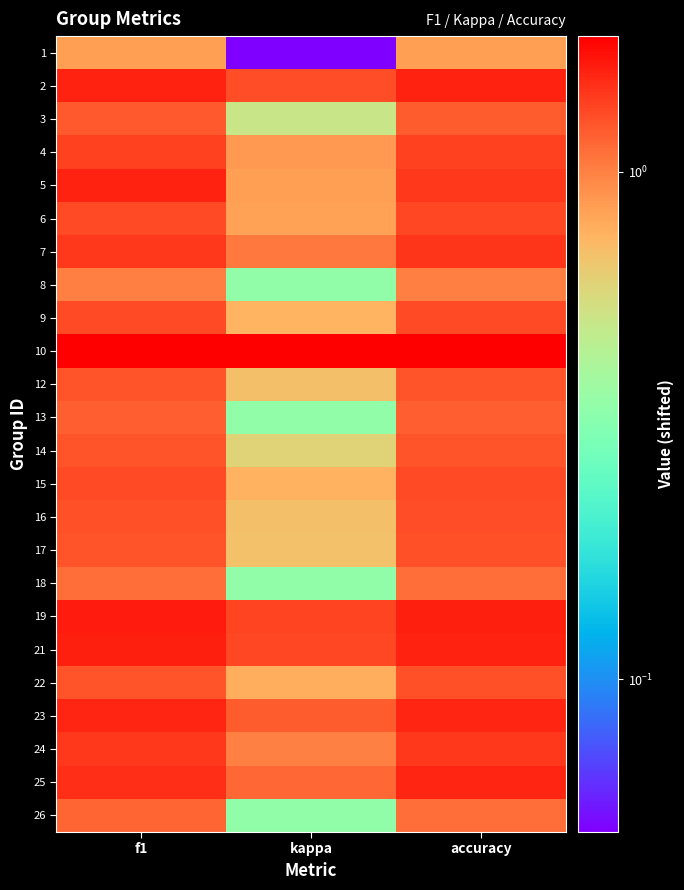

Reading left to right, what are all the values shown in this chart?

1: f1=0.9	kappa=0.1	accuracy=0.9
2: f1=1.6	kappa=1.3	accuracy=1.6
3: f1=1.2	kappa=0.5	accuracy=1.2
4: f1=1.4	kappa=0.9	accuracy=1.4
5: f1=1.6	kappa=0.9	accuracy=1.4
6: f1=1.3	kappa=0.8	accuracy=1.3
7: f1=1.4	kappa=1.1	accuracy=1.5
8: f1=1.0	kappa=0.3	accuracy=1.0
9: f1=1.3	kappa=0.8	accuracy=1.3
10: f1=1.9	kappa=1.9	accuracy=1.9
12: f1=1.2	kappa=0.7	accuracy=1.2
13: f1=1.2	kappa=0.4	accuracy=1.2
14: f1=1.2	kappa=0.6	accuracy=1.2
15: f1=1.3	kappa=0.8	accuracy=1.3
16: f1=1.3	kappa=0.7	accuracy=1.3
17: f1=1.3	kappa=0.7	accuracy=1.3
18: f1=1.1	kappa=0.4	accuracy=1.1
19: f1=1.6	kappa=1.4	accuracy=1.6
21: f1=1.6	kappa=1.3	accuracy=1.6
22: f1=1.3	kappa=0.8	accuracy=1.3
23: f1=1.5	kappa=1.2	accuracy=1.5
24: f1=1.4	kappa=1.0	accuracy=1.4
25: f1=1.5	kappa=1.1	accuracy=1.6
26: f1=1.2	kappa=0.4	accuracy=1.1